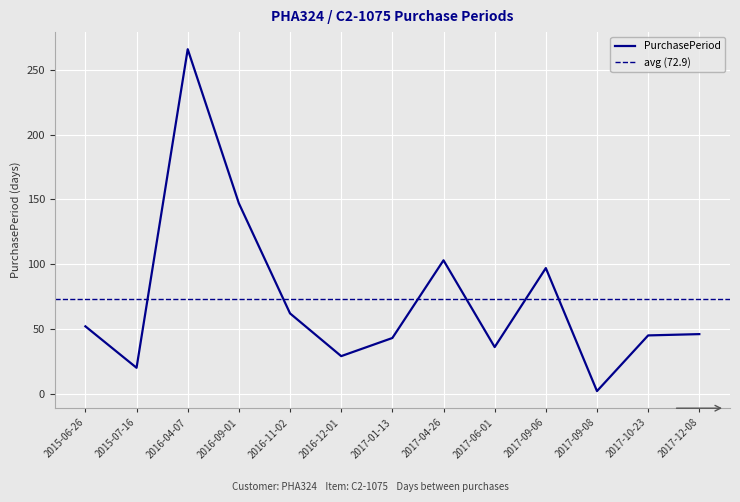

What is the value of the 9th point from the left?

36